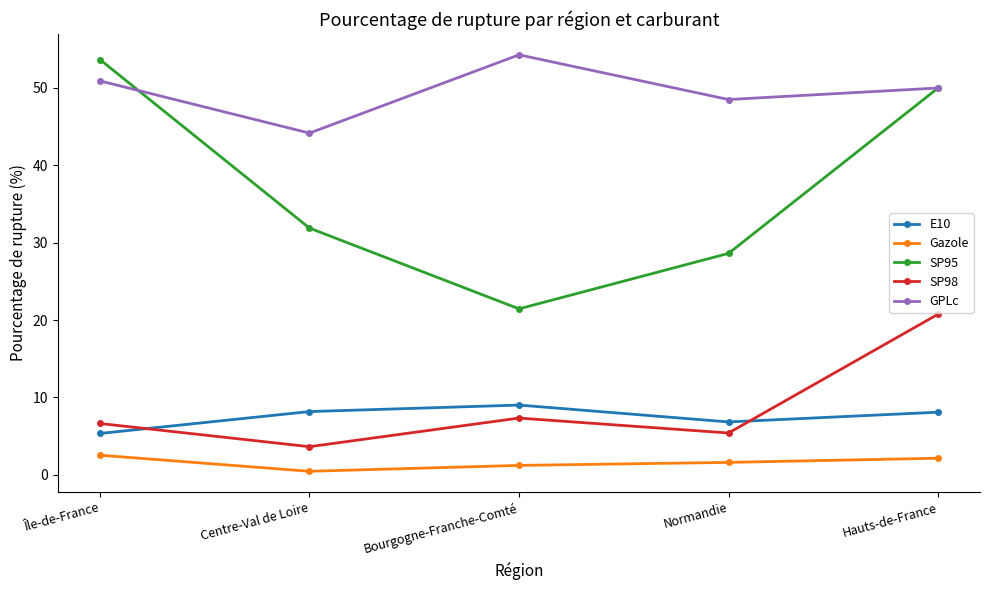

True or false: E10 and SP95 intersect in this chart.

False